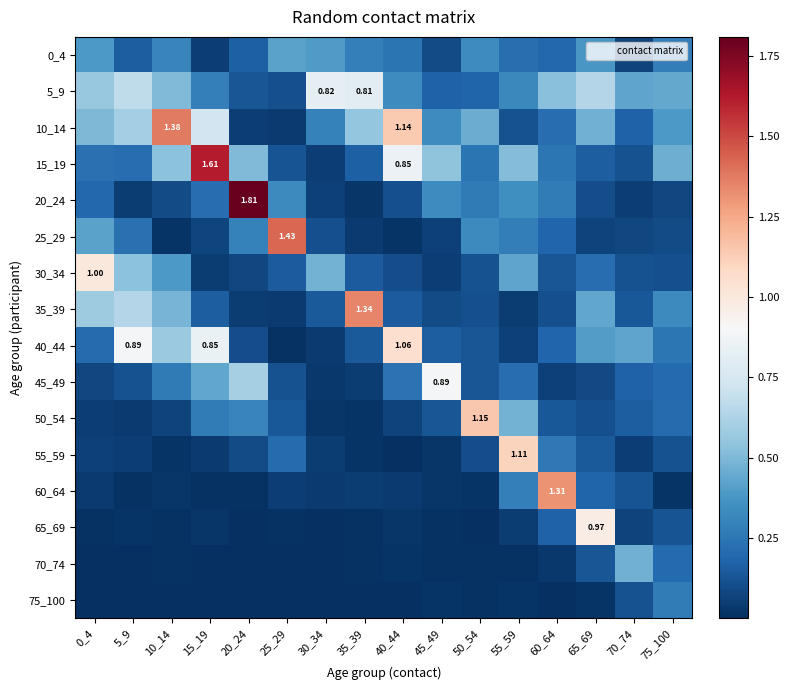

At which label does 0_4 reach its peak?

25_29